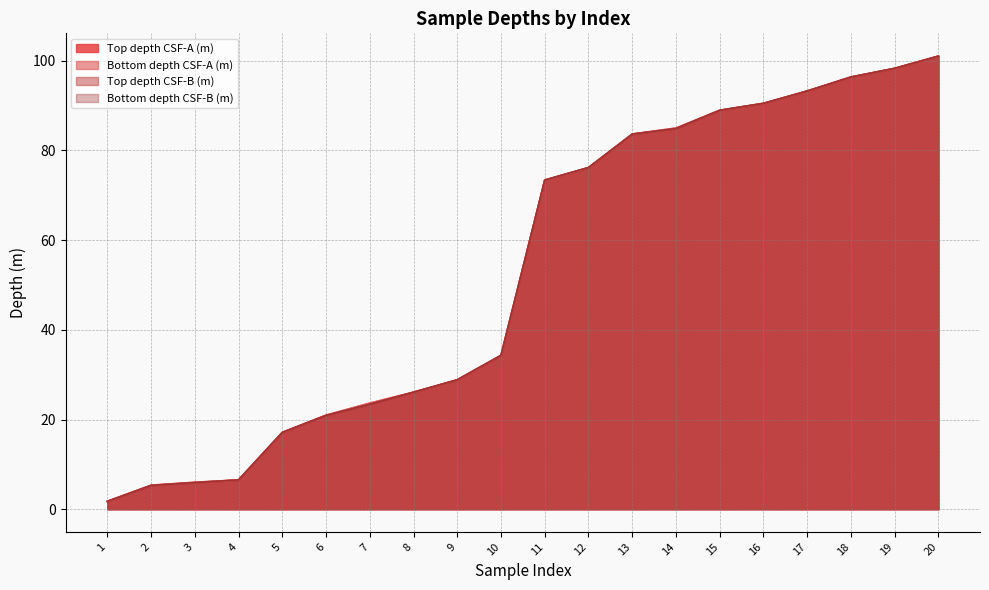

How many data points in Bottom depth CSF-B (m) are less than 73?

10